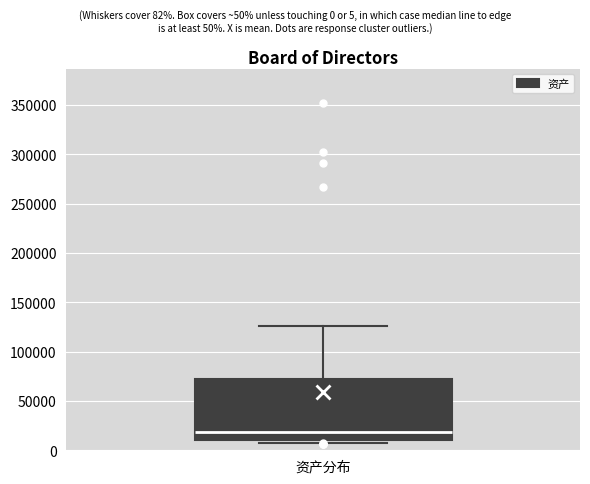

Read this box plot against the y-axis: the position of the median line, the range covered by the box, and the ends of both whiskers. The values are not printed on the chart, so give them approximately, as read against the axis.

median 20000, box 10000 to 70000, whiskers 5000 to 125000